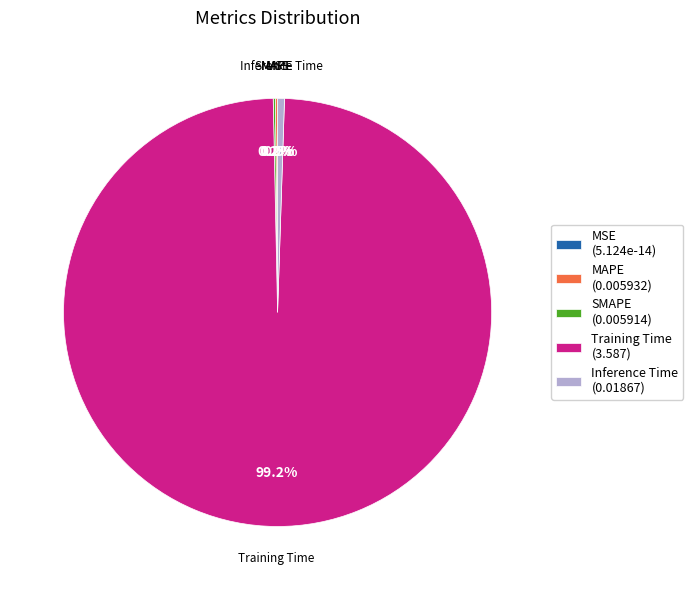

Combined, what portion of the pie is MSE and Inference Time?

0.5%